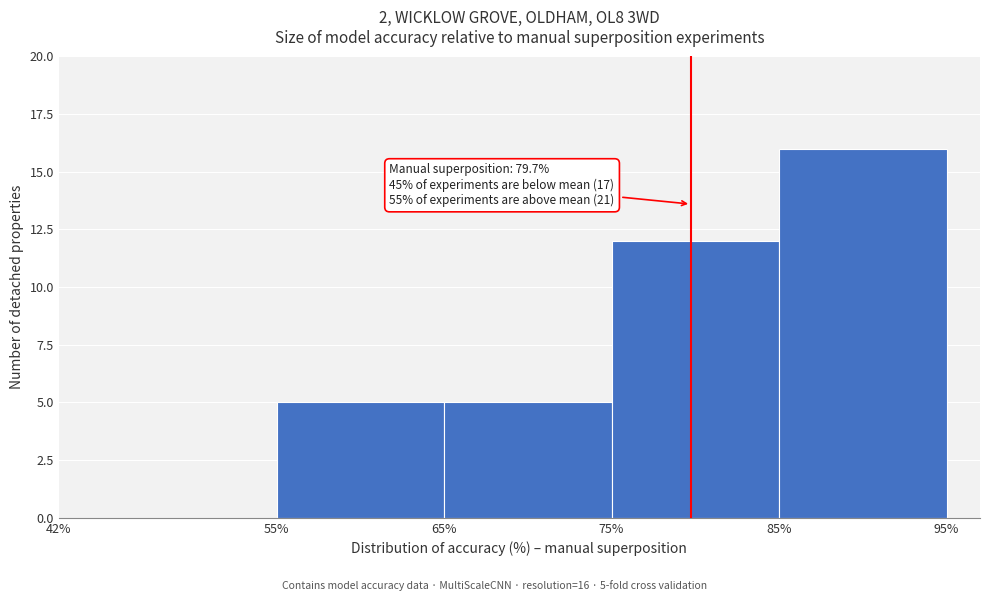

Which range on the x-axis has the tallest bar?

85% to 95%